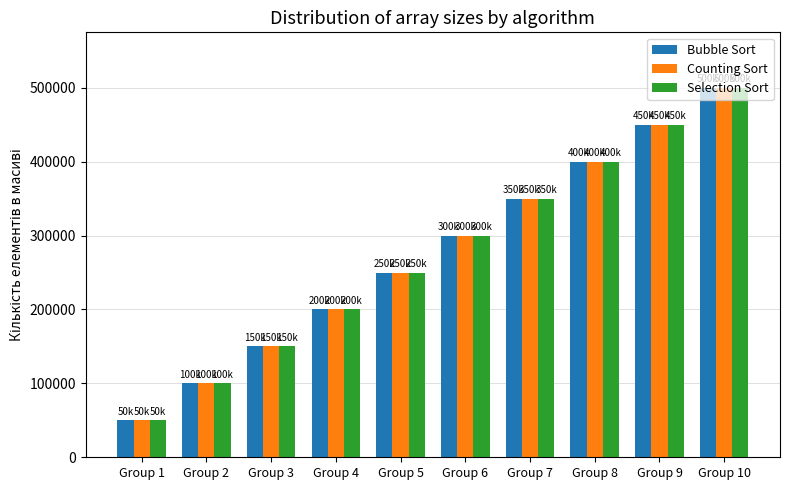

Are the bars grouped side by side (vs. stacked)?

Yes